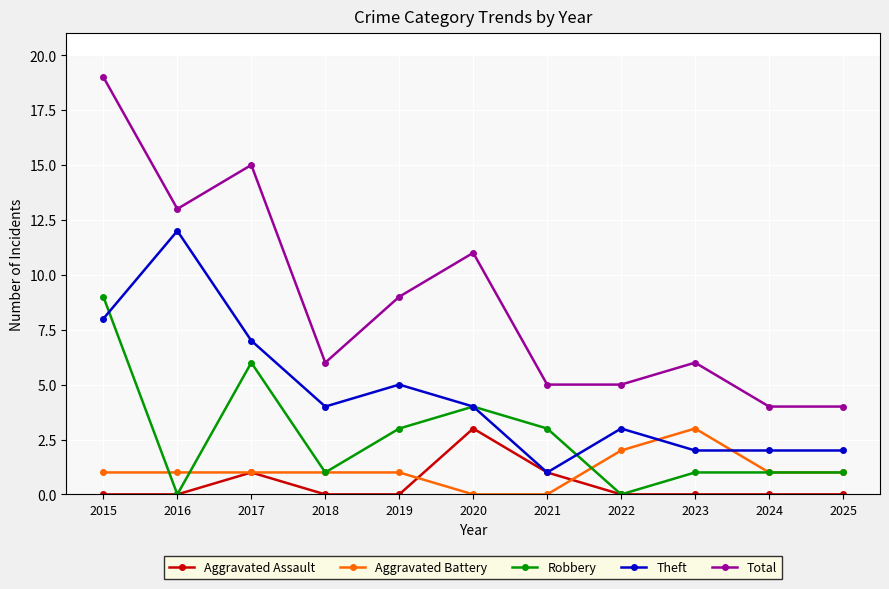

True or false: Robbery and Theft intersect in this chart.

True